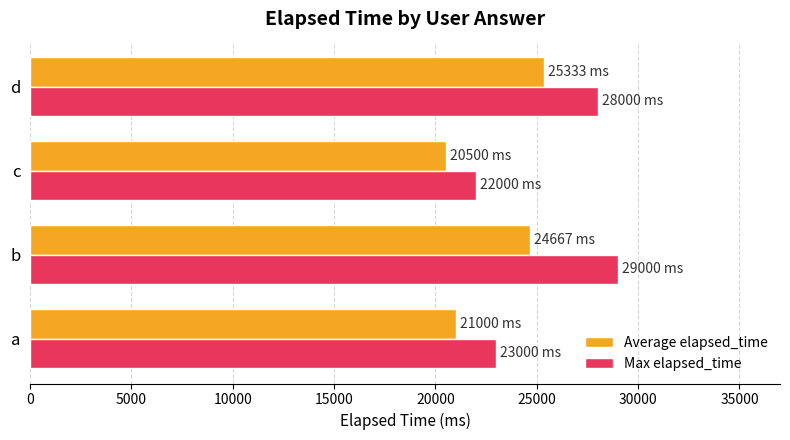

At how many categories does at least one series exceed 23638?

2